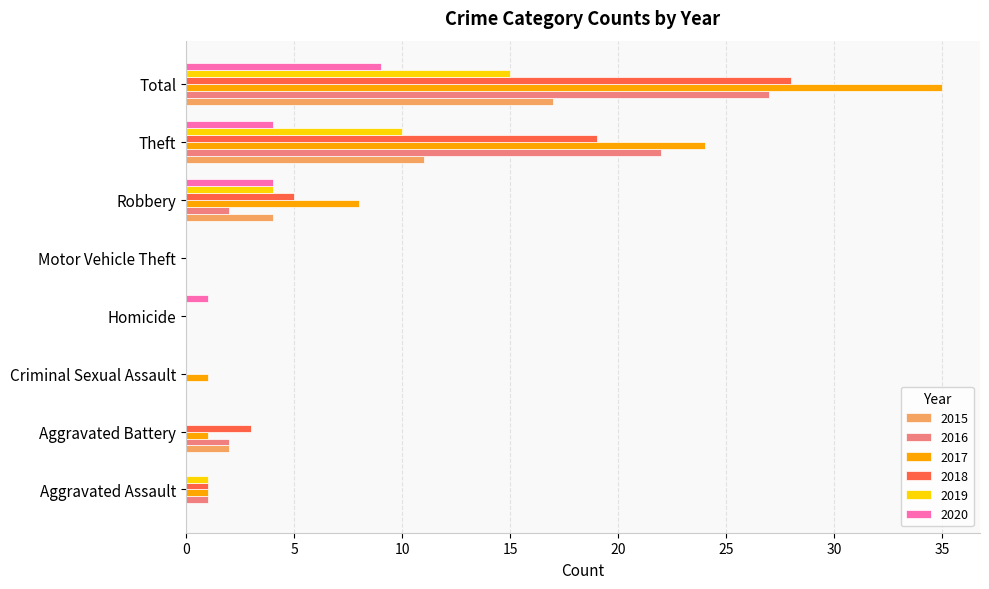

Which series has the largest total across all categories?

2017